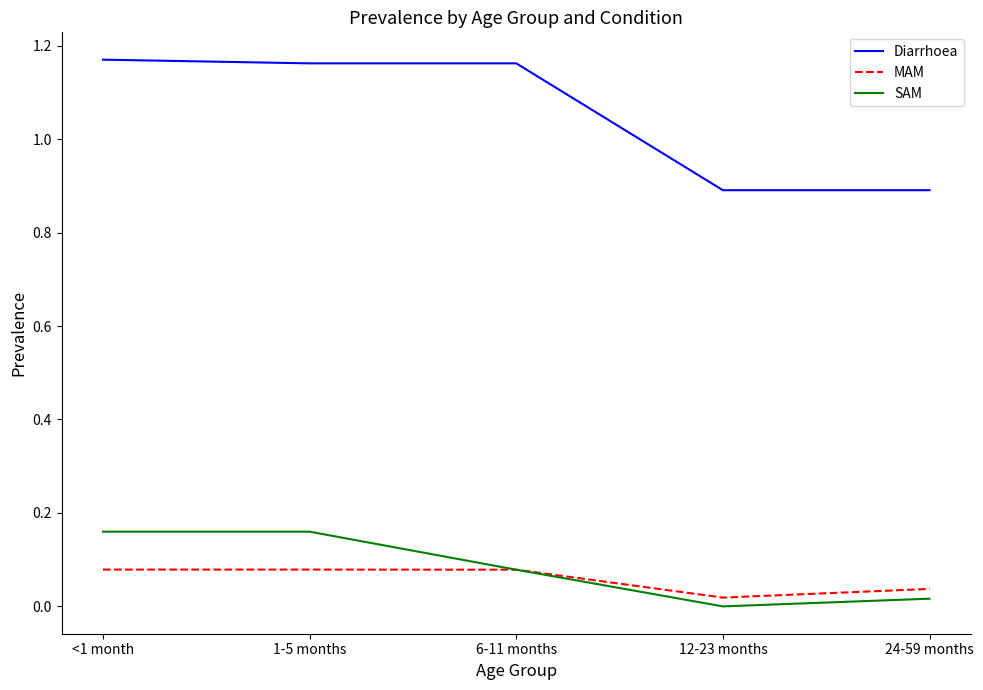

At which category does SAM reach its first local valley?

12-23 months